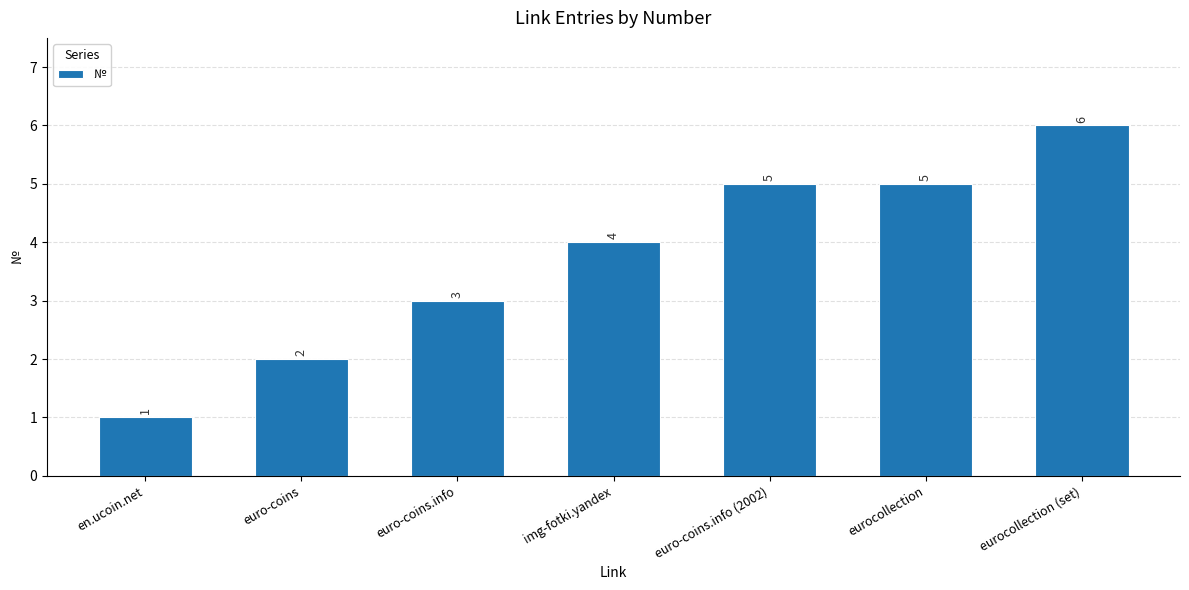

What is the value of the 6th bar from the left?

5